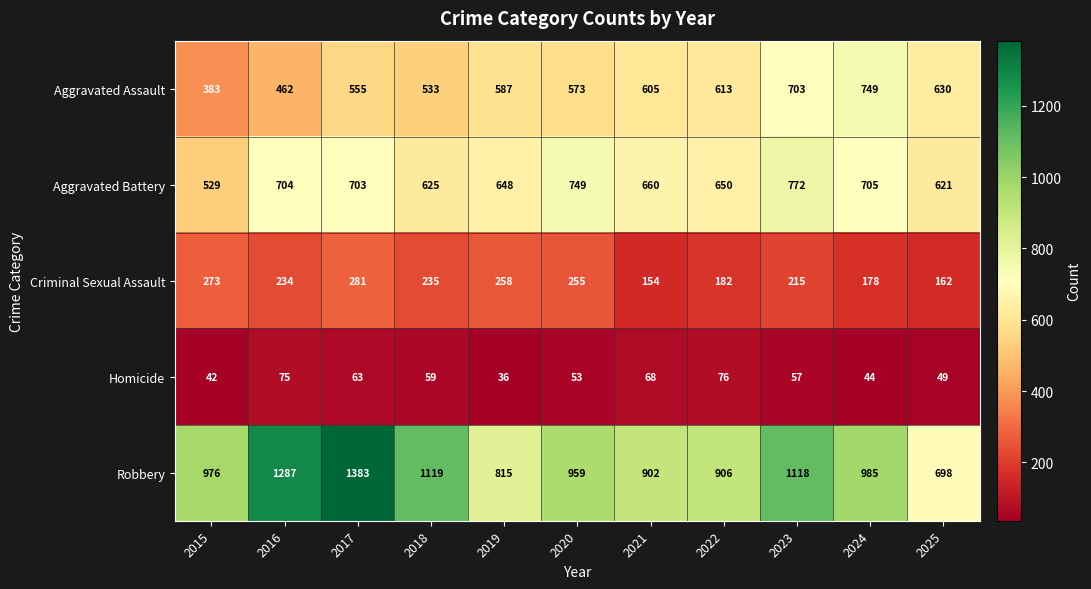

Rank the series at 2015 from lowest to highest value.

Homicide, Criminal Sexual Assault, Aggravated Assault, Aggravated Battery, Robbery